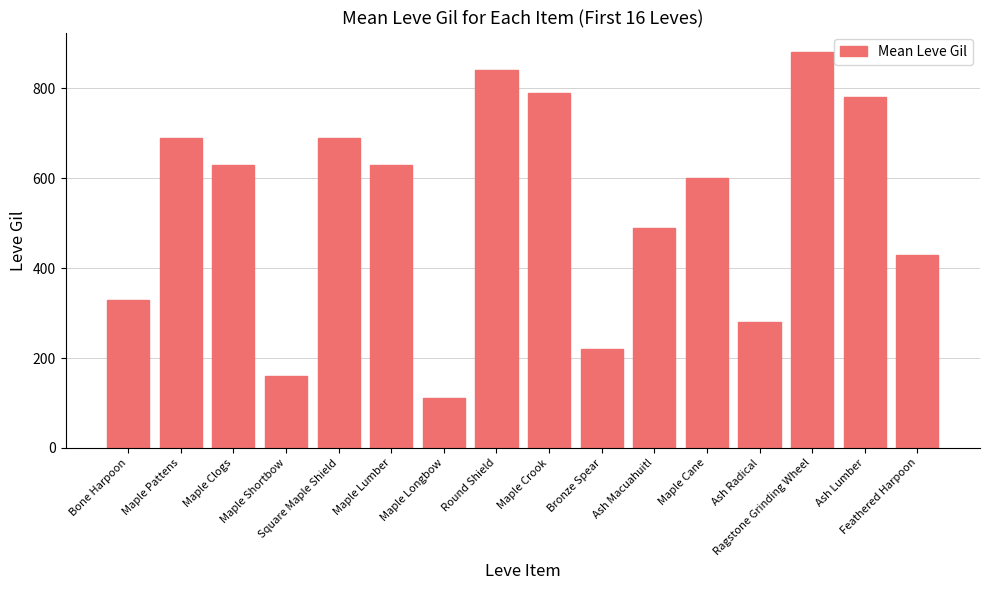

What is the difference between the maximum and second lowest values?

720